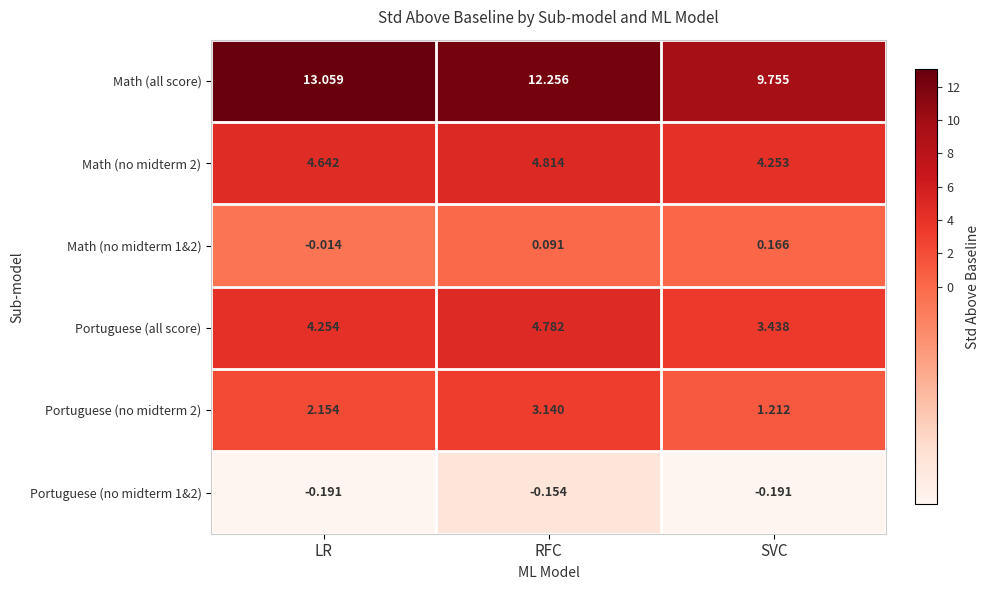

Which category has the highest value in the Math (all score) series?

LR